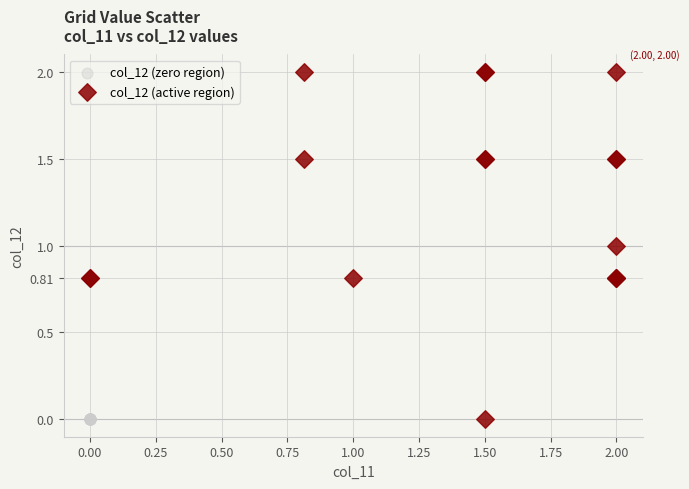

Which series contains the highest Y value?

col_12 (active region)